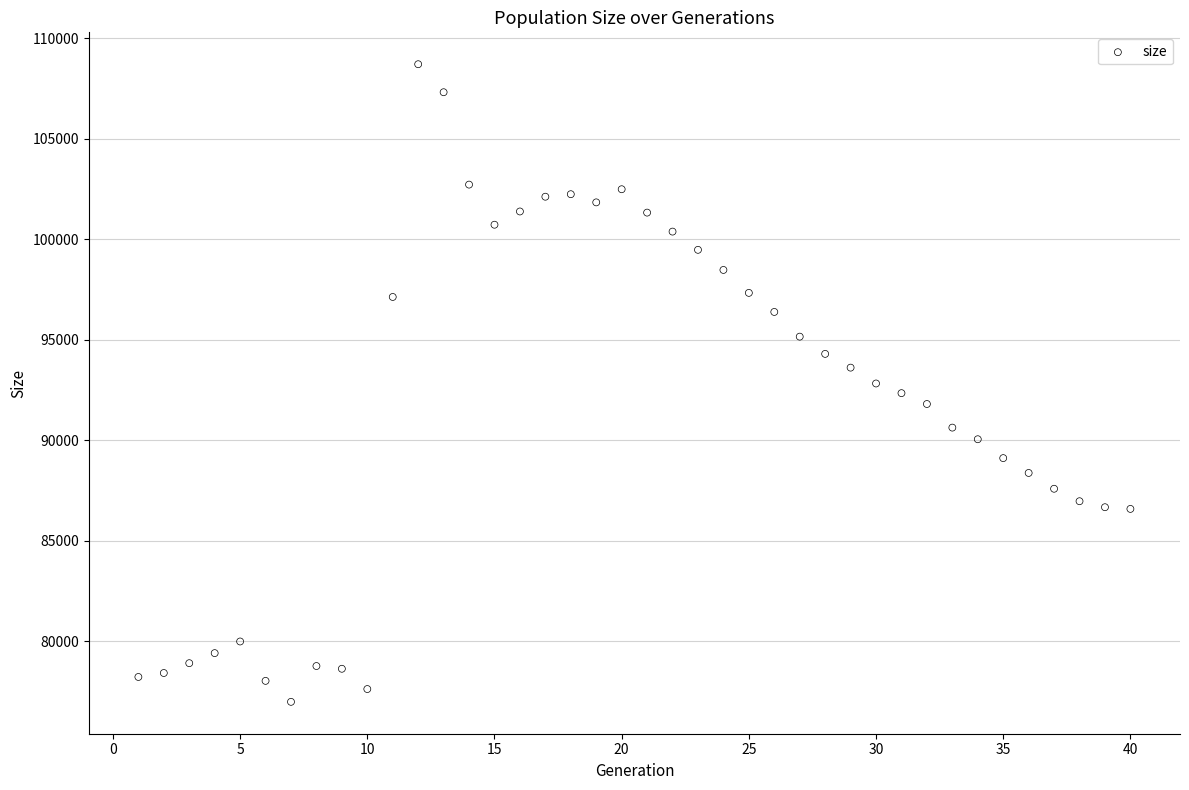

What is the range of Y values (max minus min)?

31713